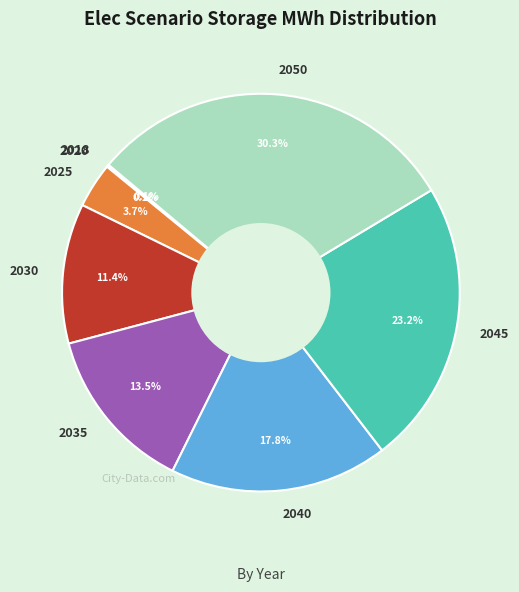

Which slice is the largest?

2050